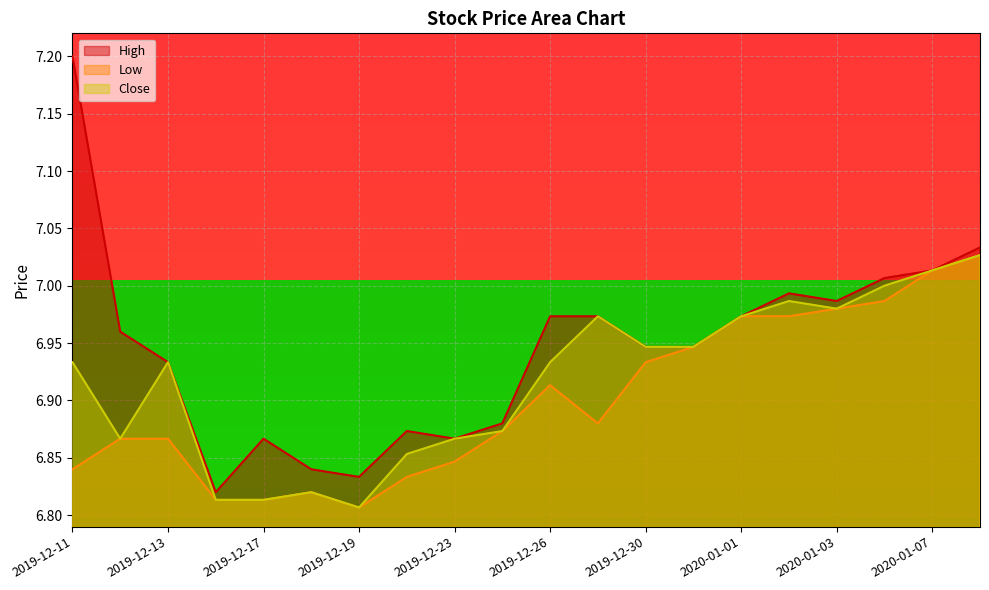

What is the maximum value for High?

7.2